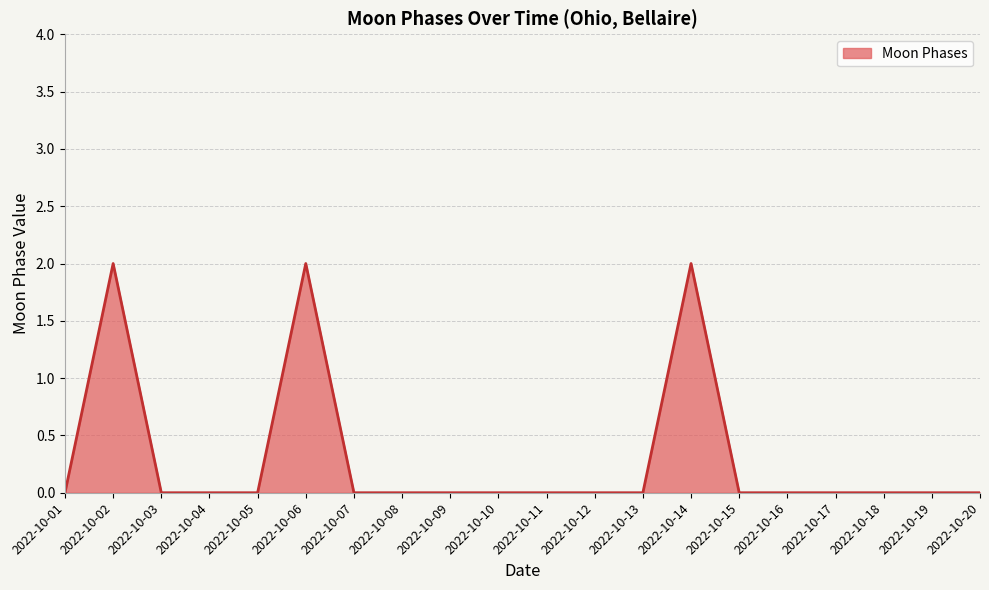

Count the number of data series in this chart.

1